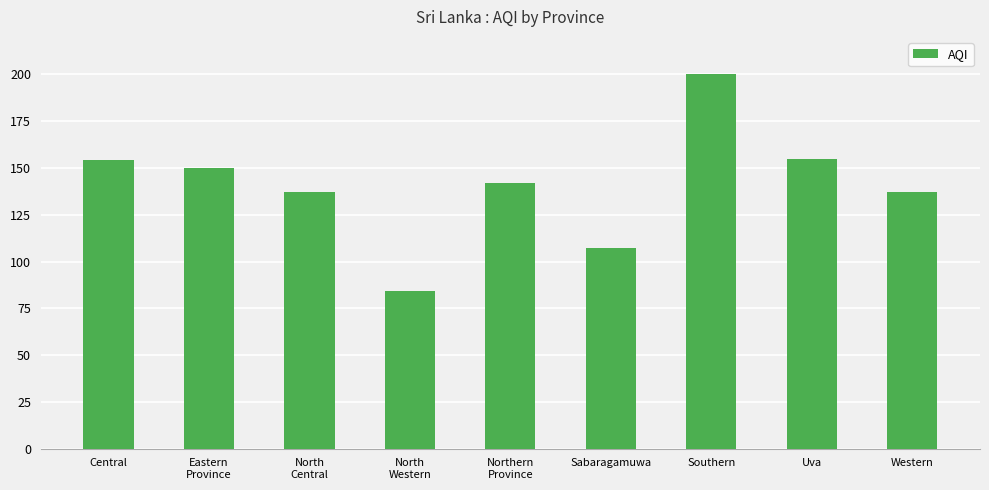

Reading left to right, list all the values displayed in this chart.

Central=154	Eastern
Province=150	North
Central=137	North
Western=84	Northern
Province=142	Sabaragamuwa=107	Southern=200	Uva=155	Western=137